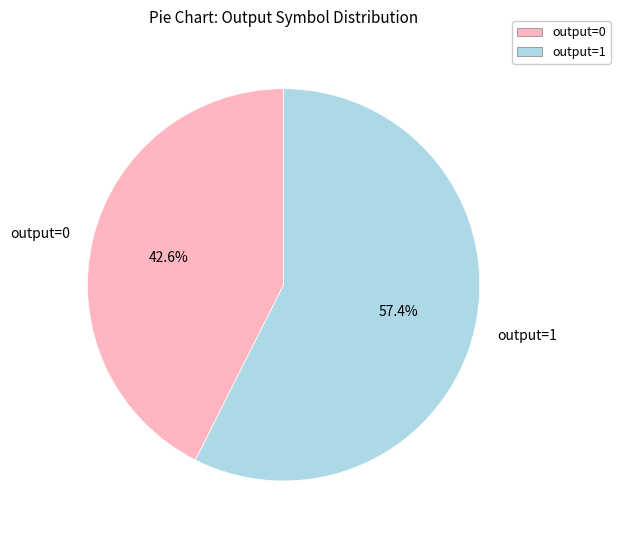

What is the smallest slice in the pie chart?

output=0